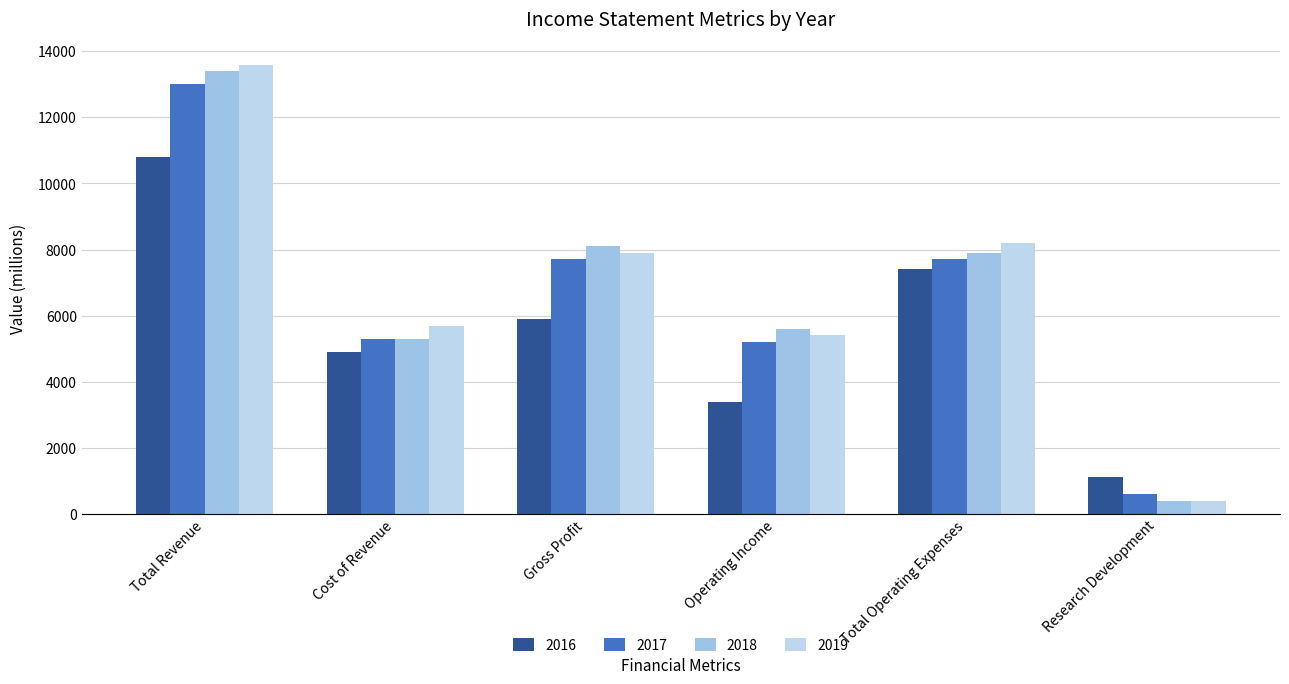

Is it true that 2019 equals 260 at Research Development?

False